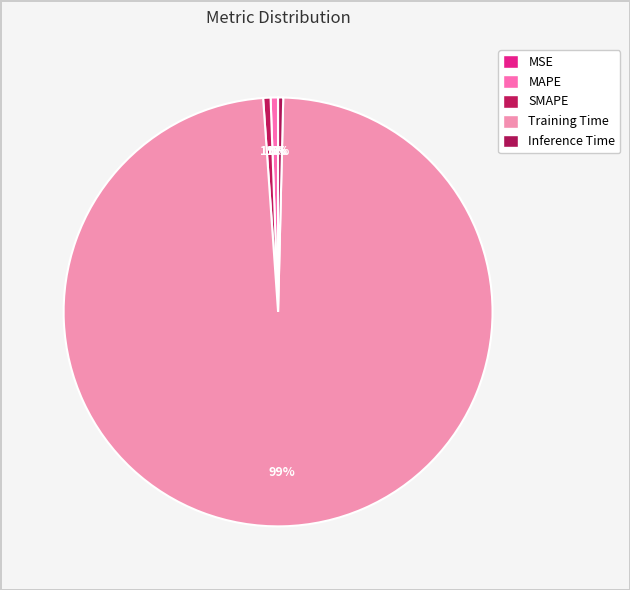

Which category has the biggest portion of the pie?

Training Time